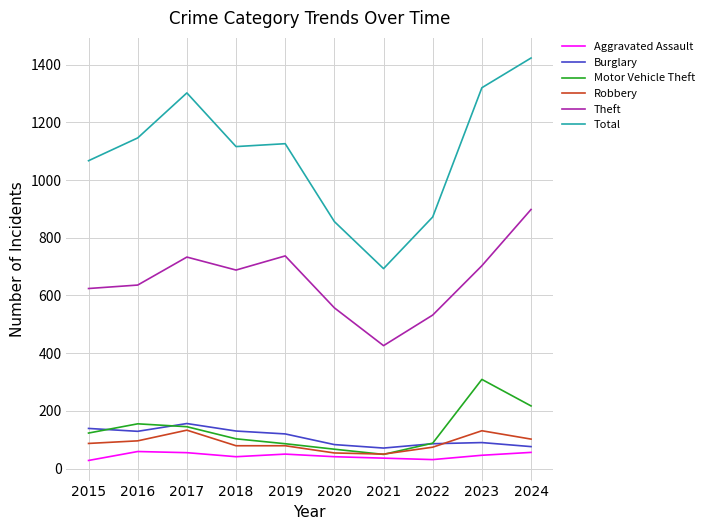

What is the sum of the Robbery values at 2016 and 2021?

146